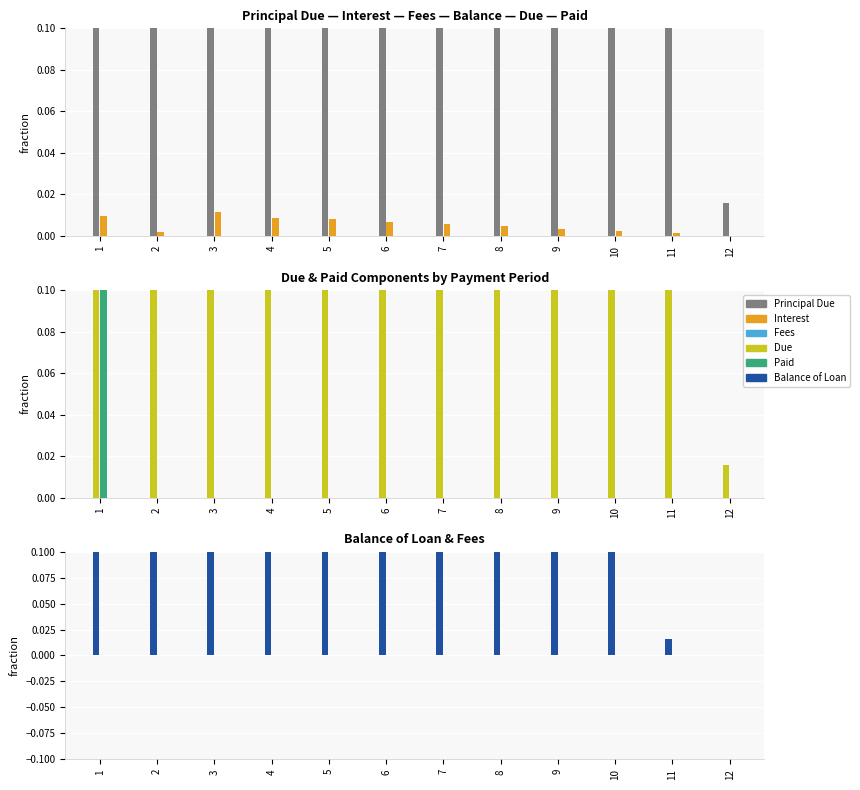

What is the total value across all series at 11?

0.2